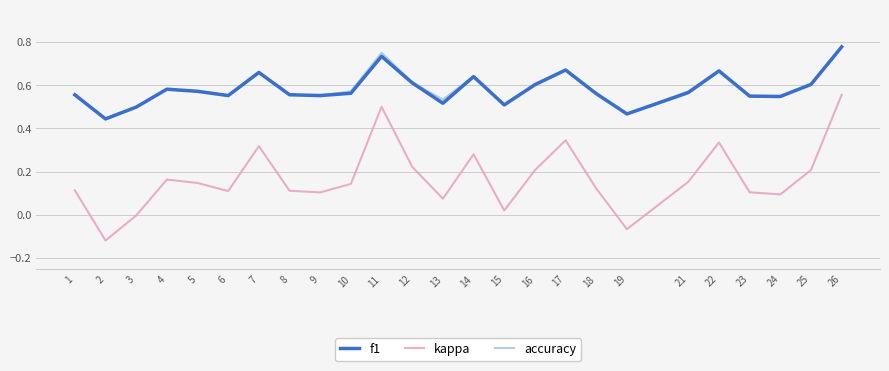

At which label does f1 reach its peak?

26